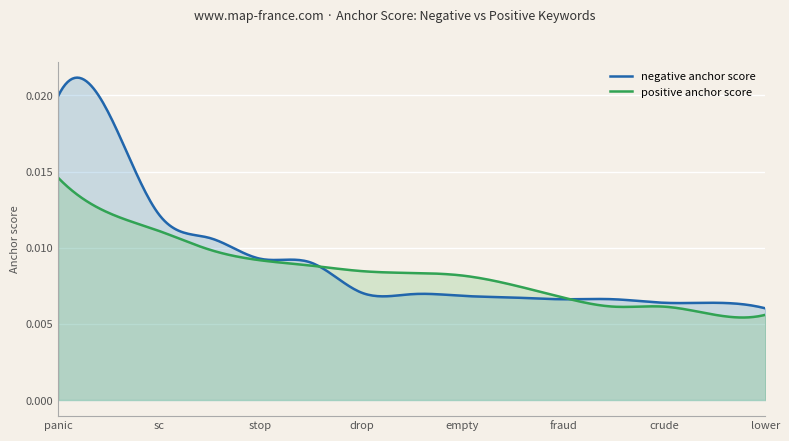

Rank the series at low from lowest to highest value.

positive anchor score, negative anchor score